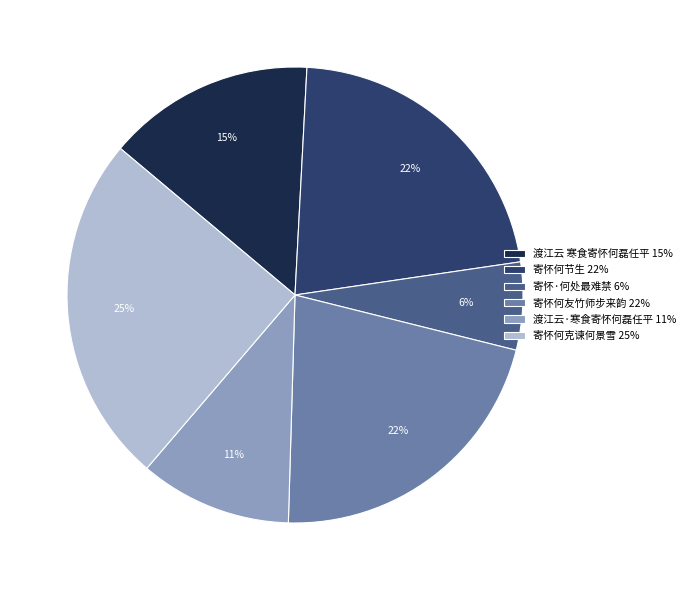

How many slices are in this pie chart?

6